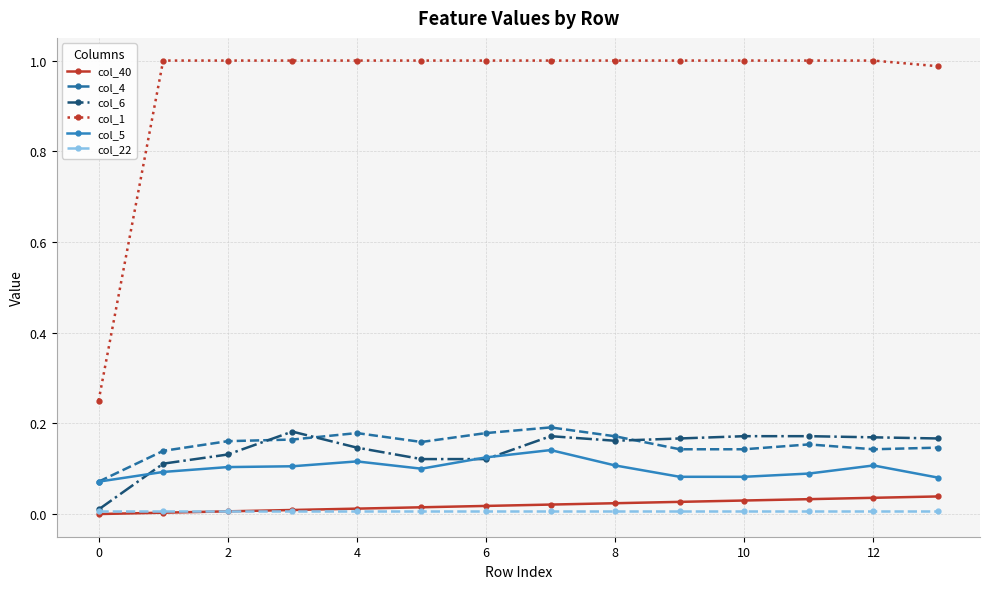

True or false: col_4 and col_1 cross at least once.

False